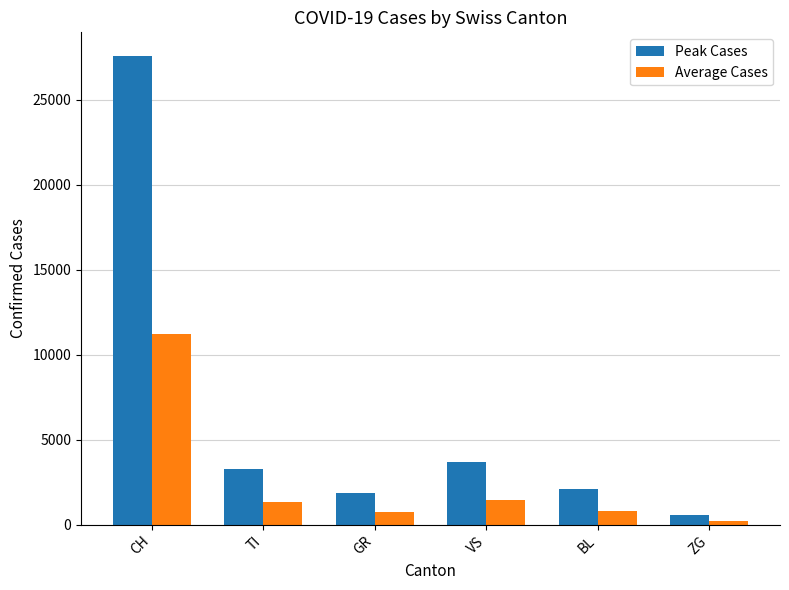

Is the value of Average Cases at VS greater than the value of Peak Cases at CH?

No